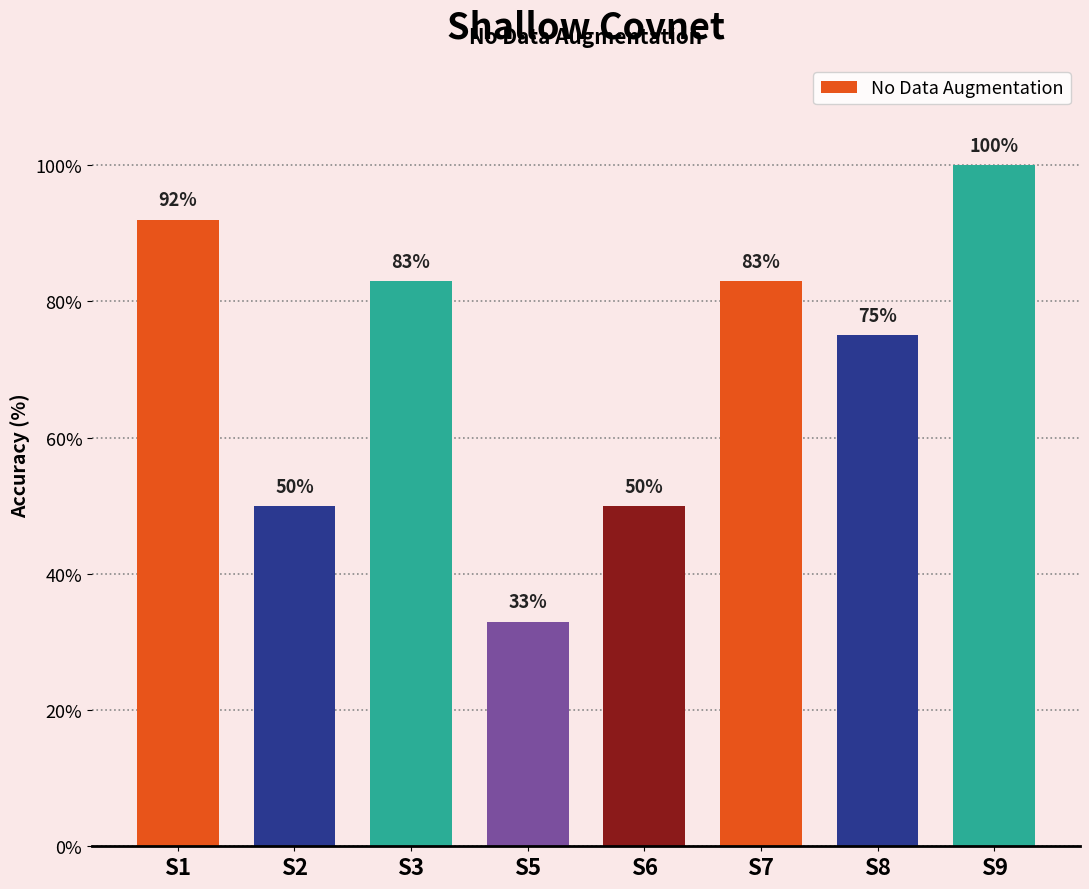

Are the bars horizontal?

No